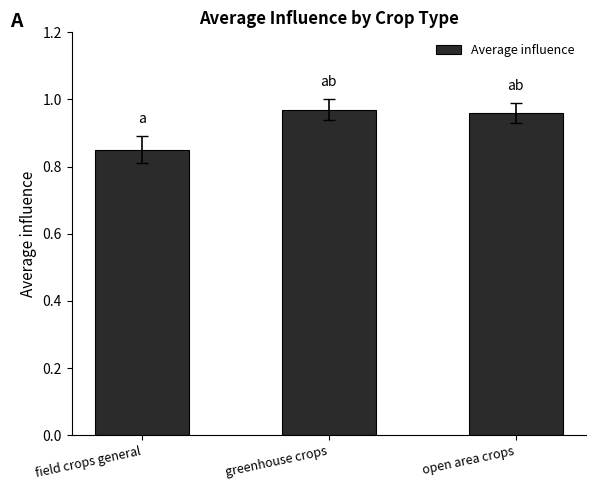

What is the difference between the maximum and minimum values?

0.1